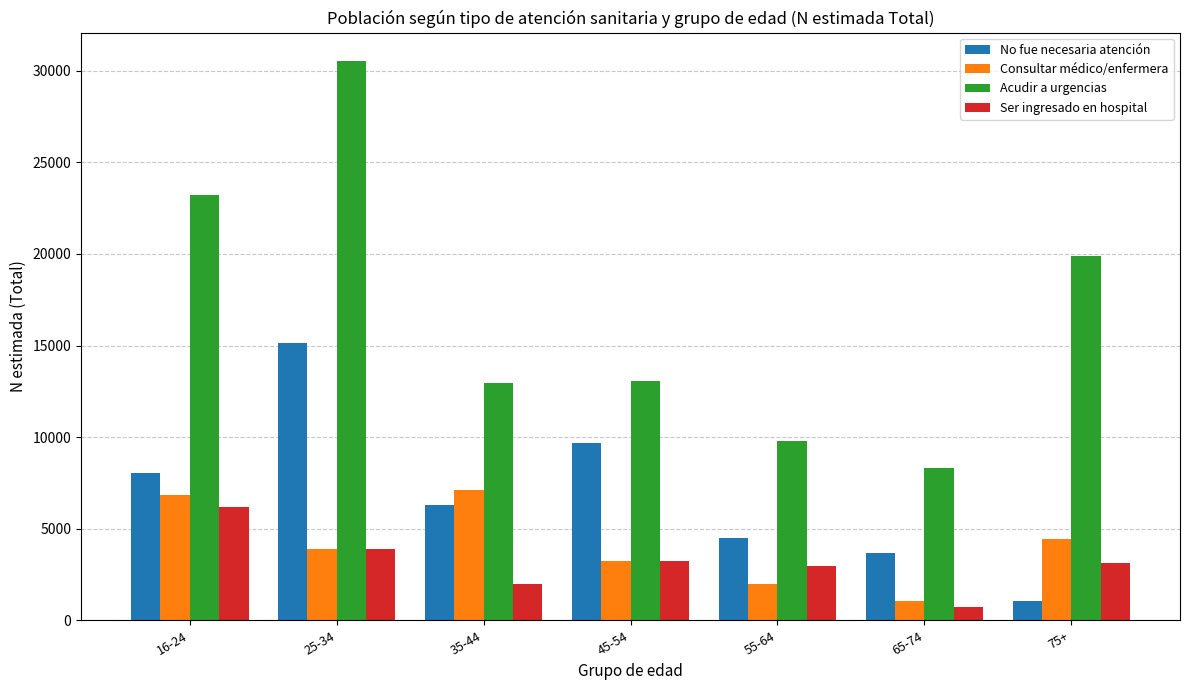

How many data points does each series have?

7